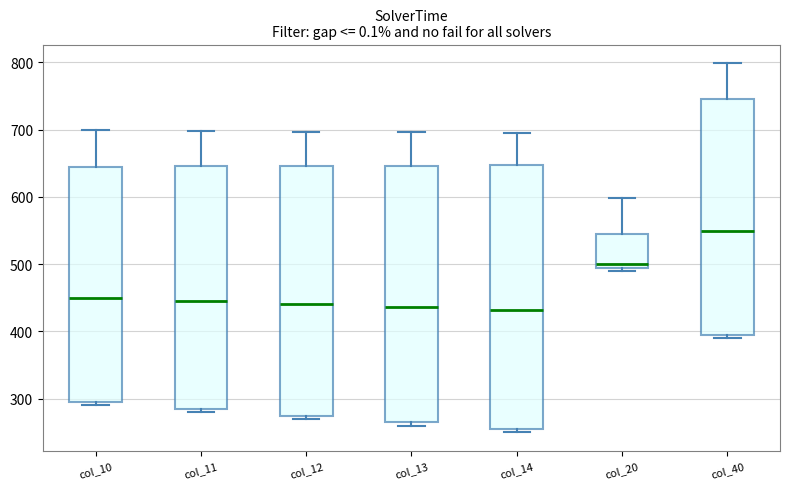

Reading left to right, transcribe this box plot: for each box, give where its median line is, the range the box spans, and where its two whiskers end, as read against the y-axis. The values are not printed on the chart, so give them approximately, as read against the axis.

col_10: median 450, box 290 to 640, whiskers 290 (just below the box's lower edge) to 700
col_11: median 450, box 280 to 650, whiskers 280 (just below the box's lower edge) to 700
col_12: median 440, box 270 to 650, whiskers 270 (just below the box's lower edge) to 700
col_13: median 440, box 260 to 650, whiskers 260 (just below the box's lower edge) to 700
col_14: median 430, box 250 to 650, whiskers 250 (just below the box's lower edge) to 700
col_20: median 500, box 490 to 540, whiskers 490 (just below the box's lower edge) to 600
col_40: median 550, box 390 to 740, whiskers 390 (just below the box's lower edge) to 800